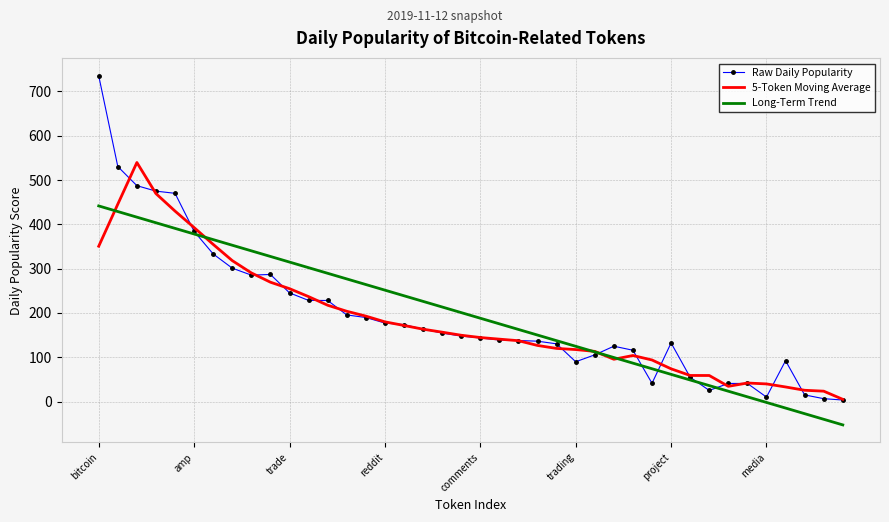

Which series has the widest spread of values?

Raw Daily Popularity